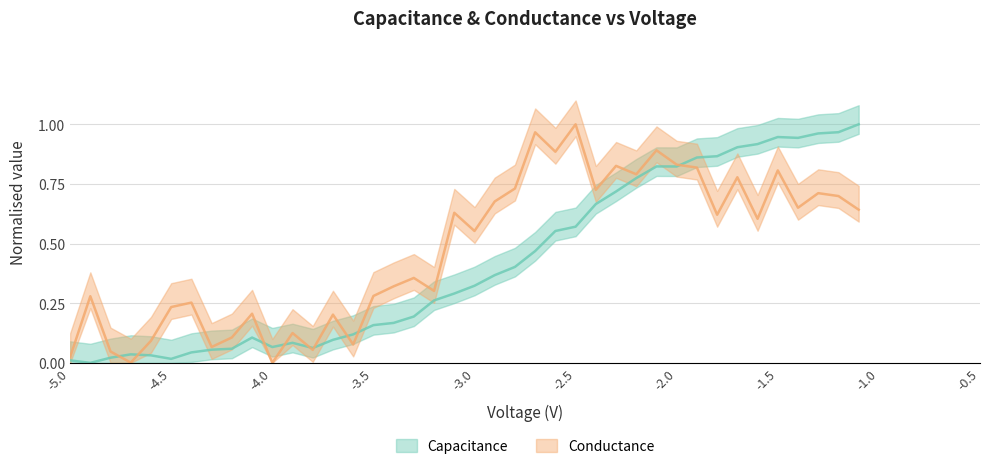

Is the value of Capacitance at 15 greater than the value of Conductance at 24?

No